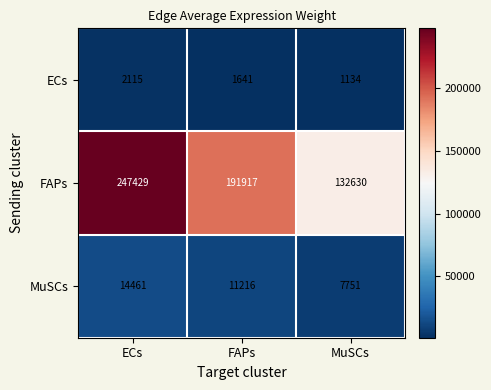

How many MuSCs values are between 7751 and 14461?

3